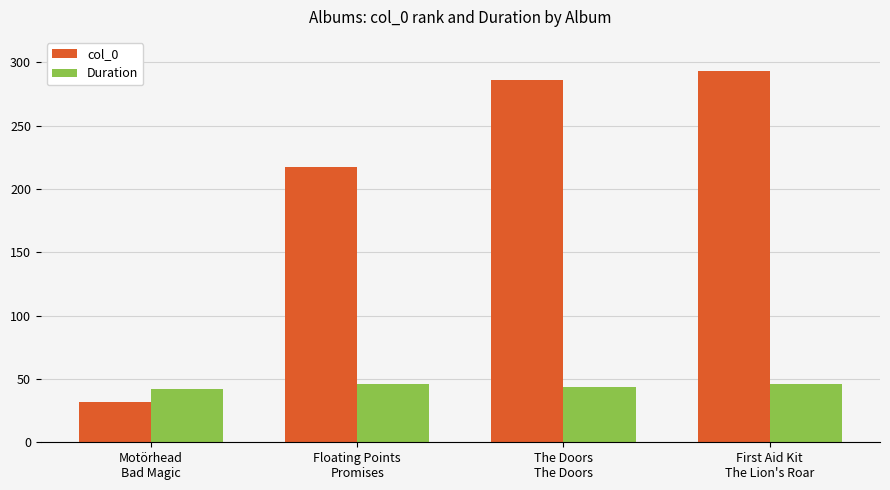

What is the value of the Duration bar at the 1st from the left?

42